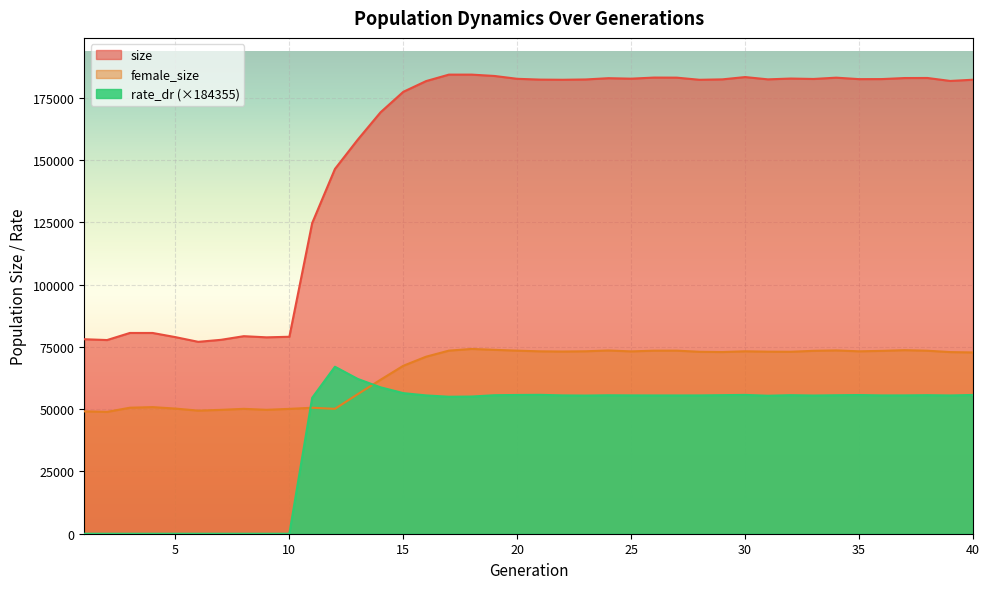

What is the sum of the size values at 5 and 36?

261507.0